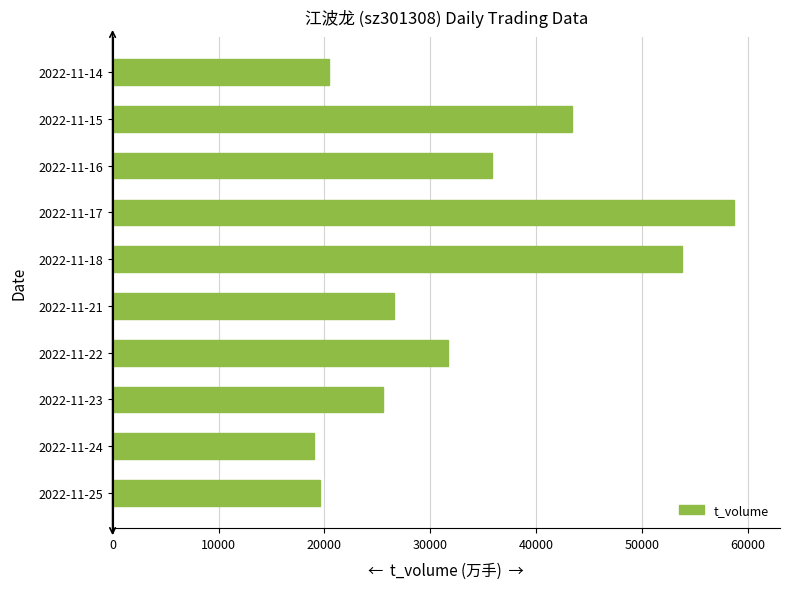

Approximately how many times larger is the value at 2022-11-14 compared to 2022-11-15?

0.5